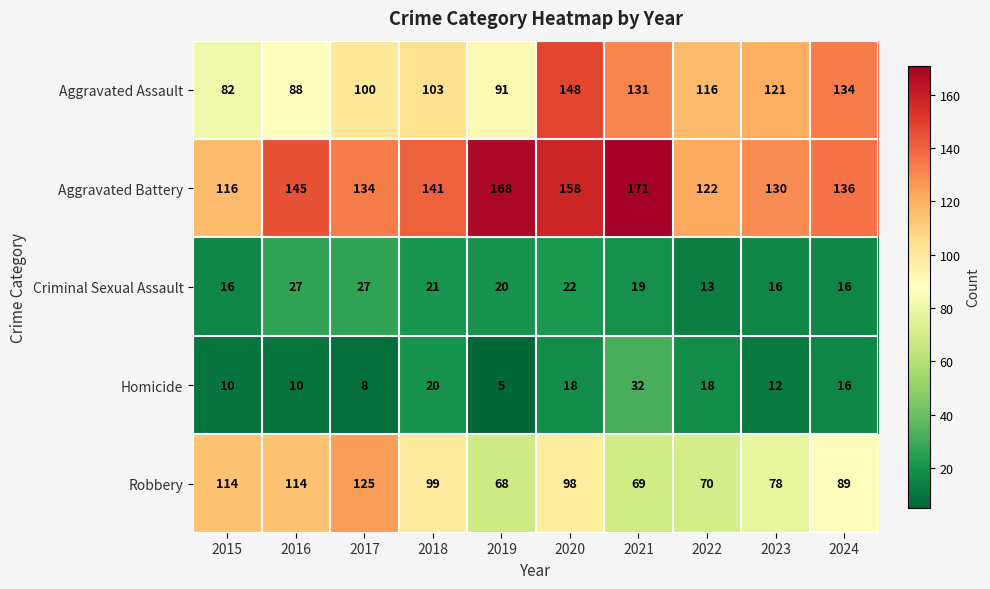

List the labels in order of Aggravated Battery value, largest first.

2021, 2019, 2020, 2016, 2018, 2024, 2017, 2023, 2022, 2015